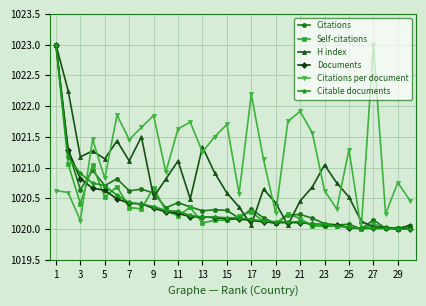

How many interior local valleys does the Citations per document series have?

10